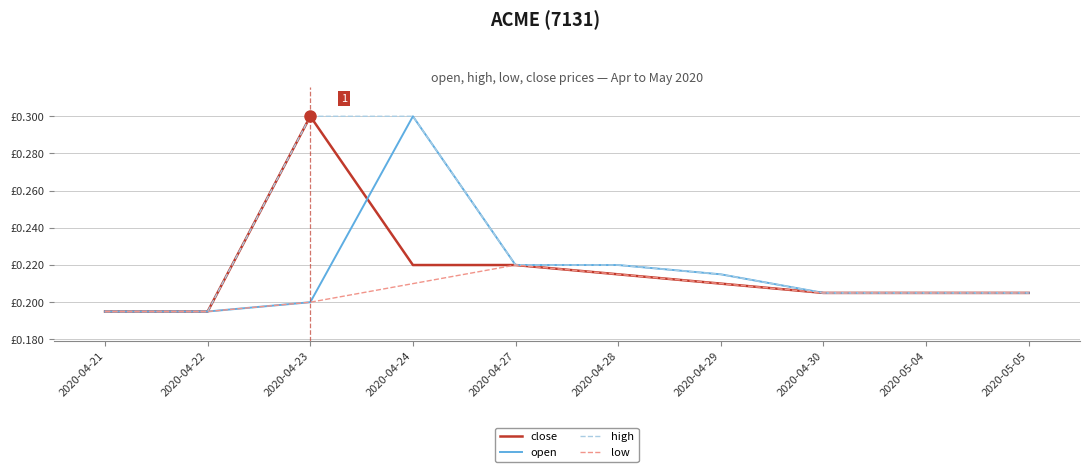

What is the total value across all series at 2020-05-05?

0.8